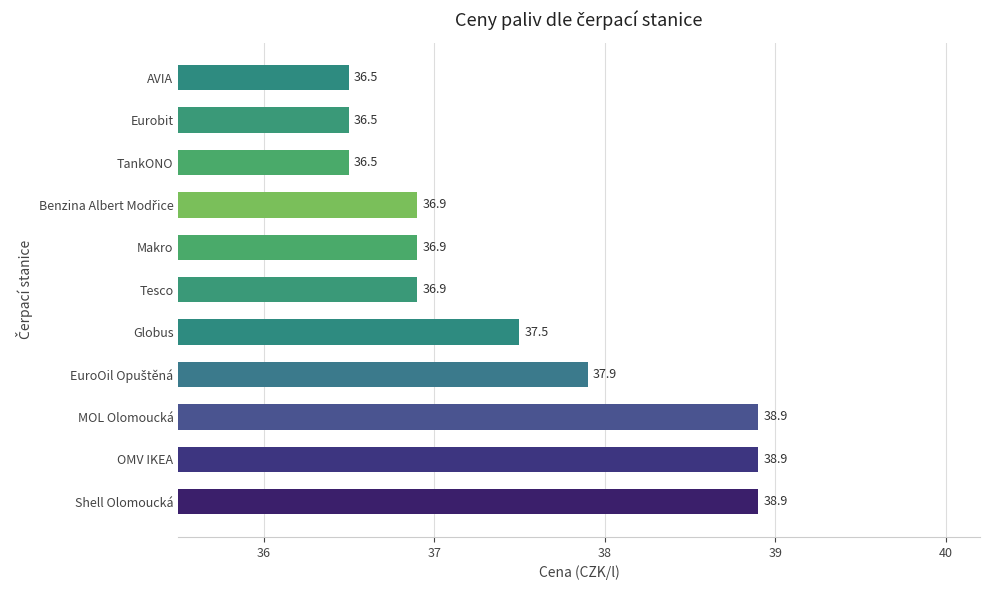

Which has a higher value, Tesco or Eurobit?

Tesco